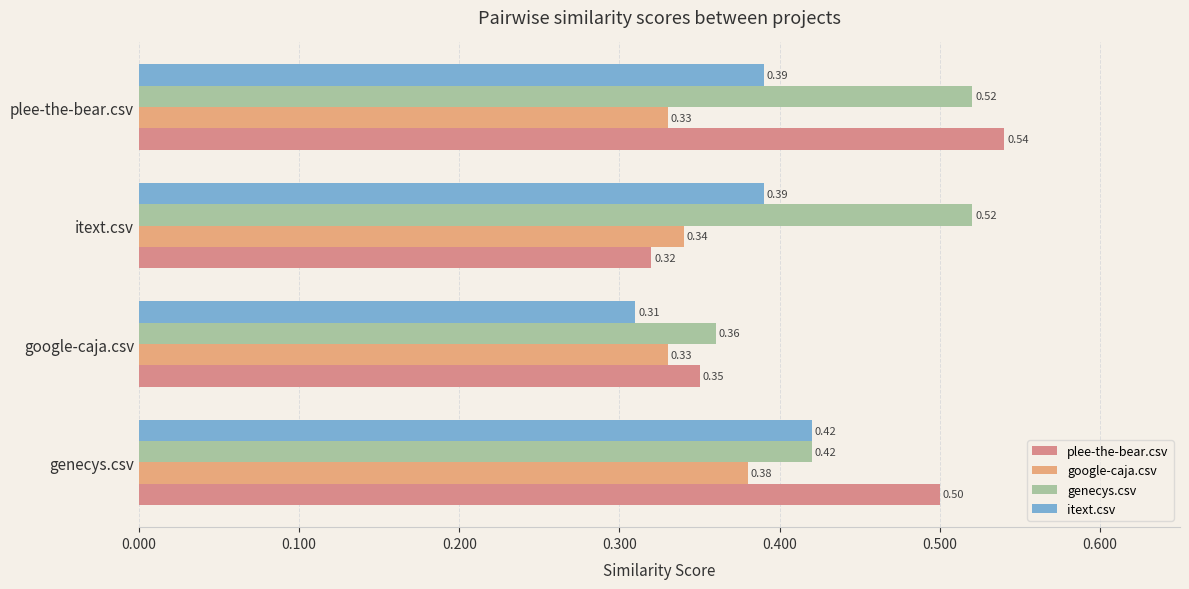

At which label is genecys.csv closest to 0?

google-caja.csv